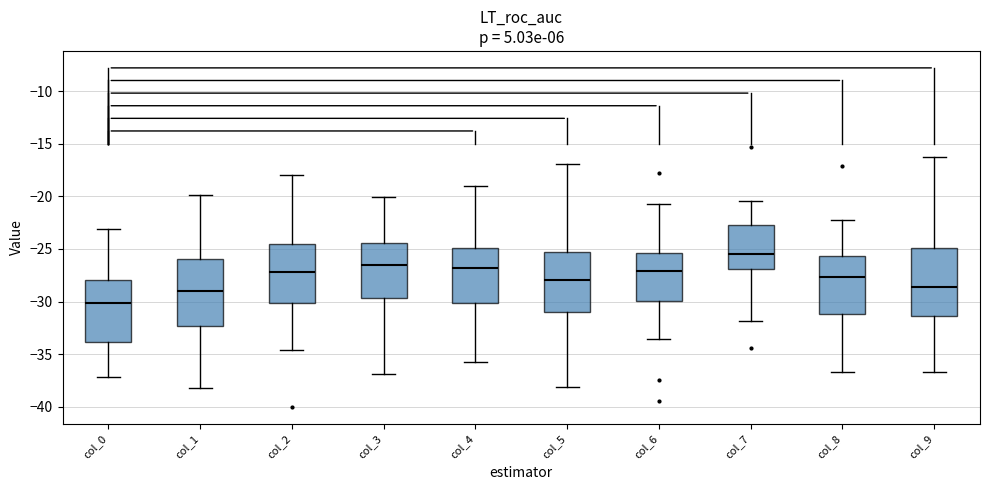

Which box has the lowest median line?

col_0